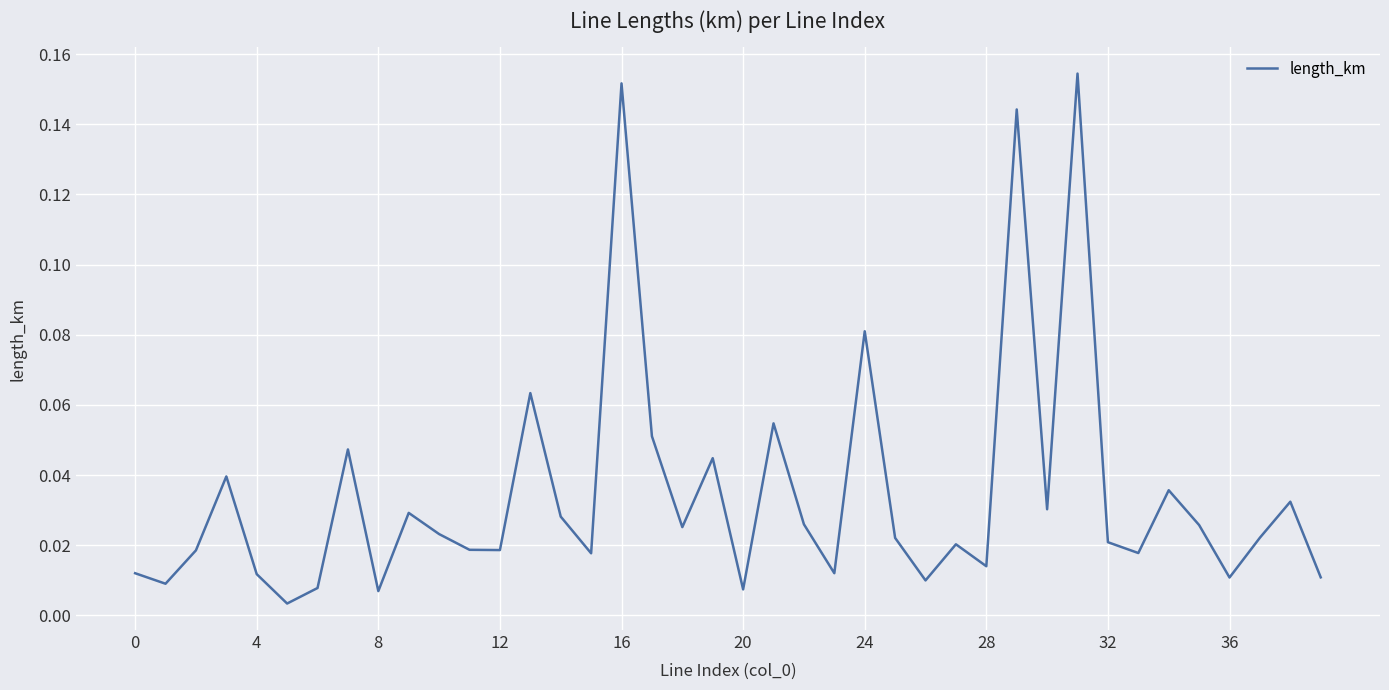

What is the maximum value shown in the chart?

0.2